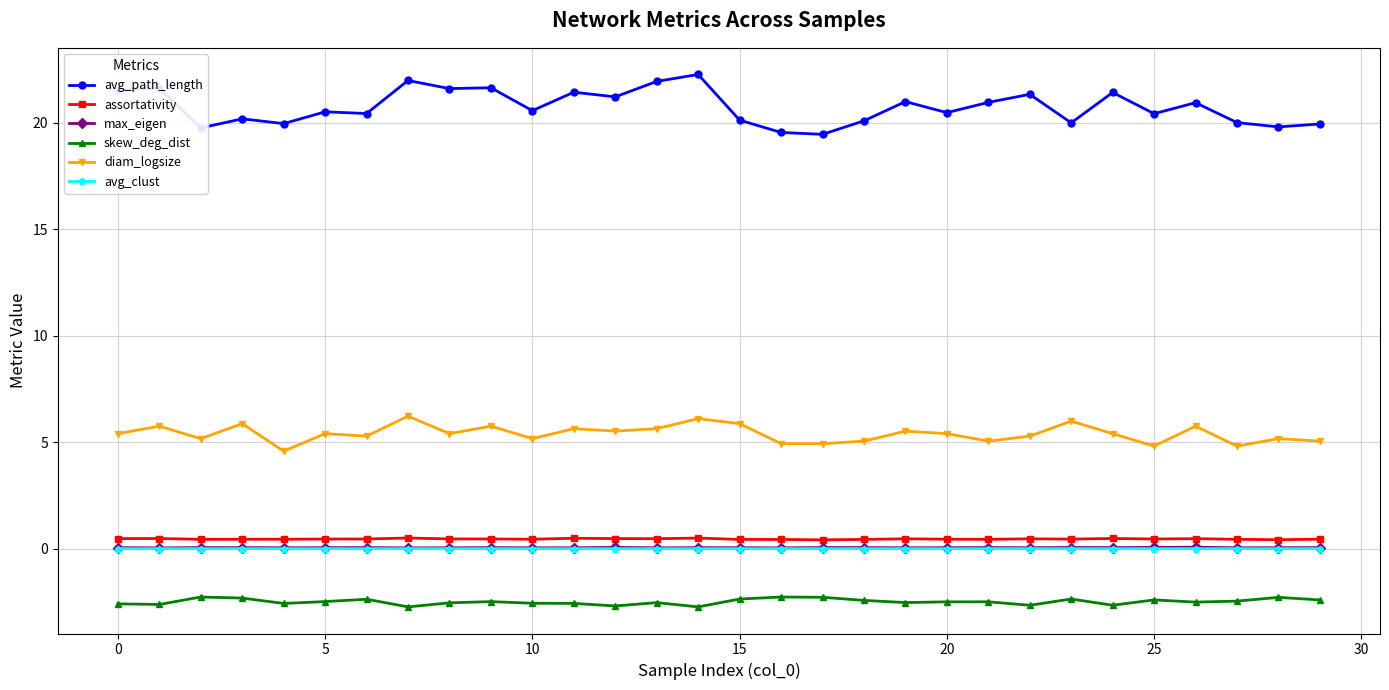

Which series has the widest spread of values?

avg_path_length